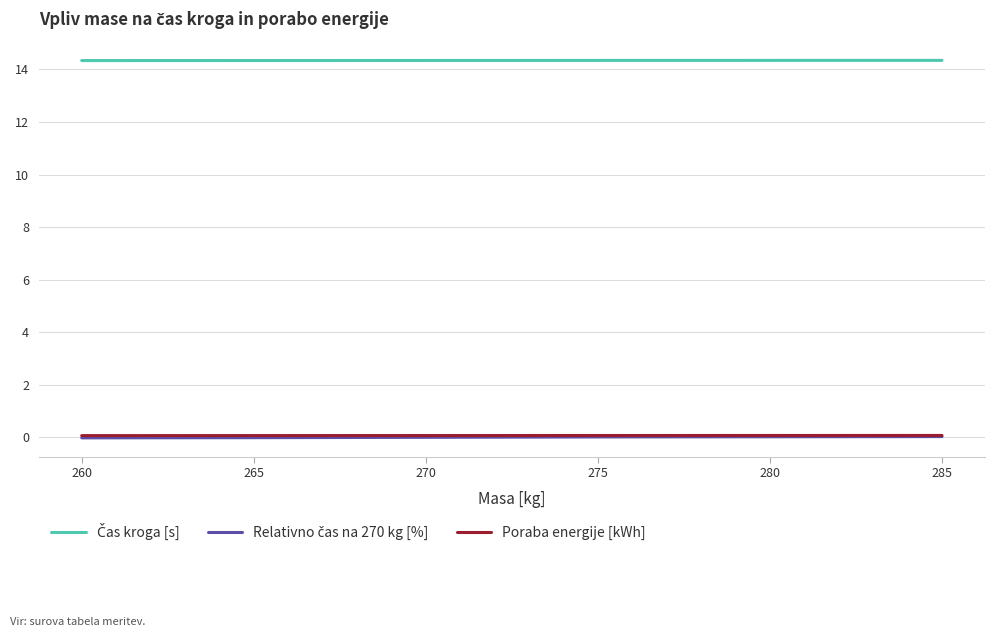

The Poraba energije [kWh] series shows 0.1 at 285. True or false?

True